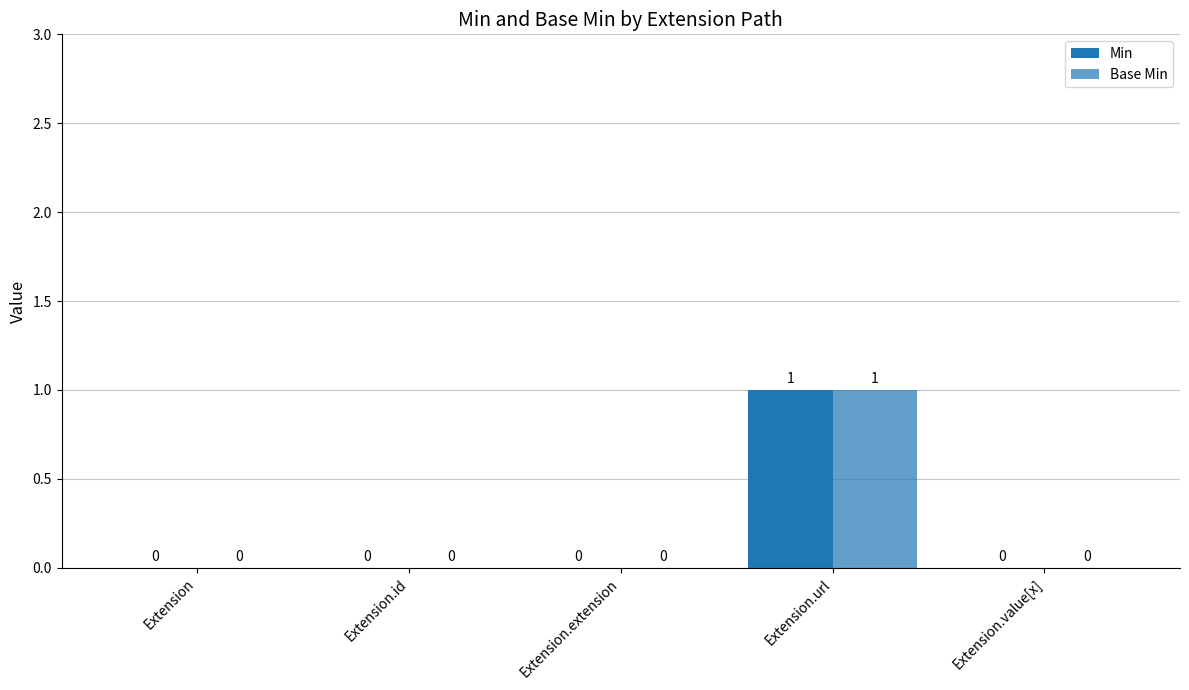

Which series has the widest spread of values?

Min